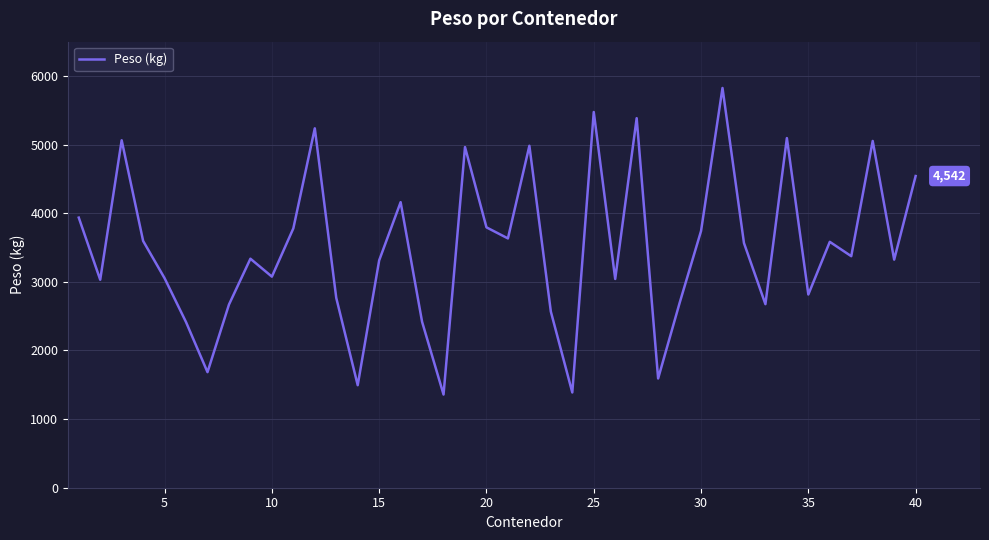

What is the maximum value shown in the chart?

5825